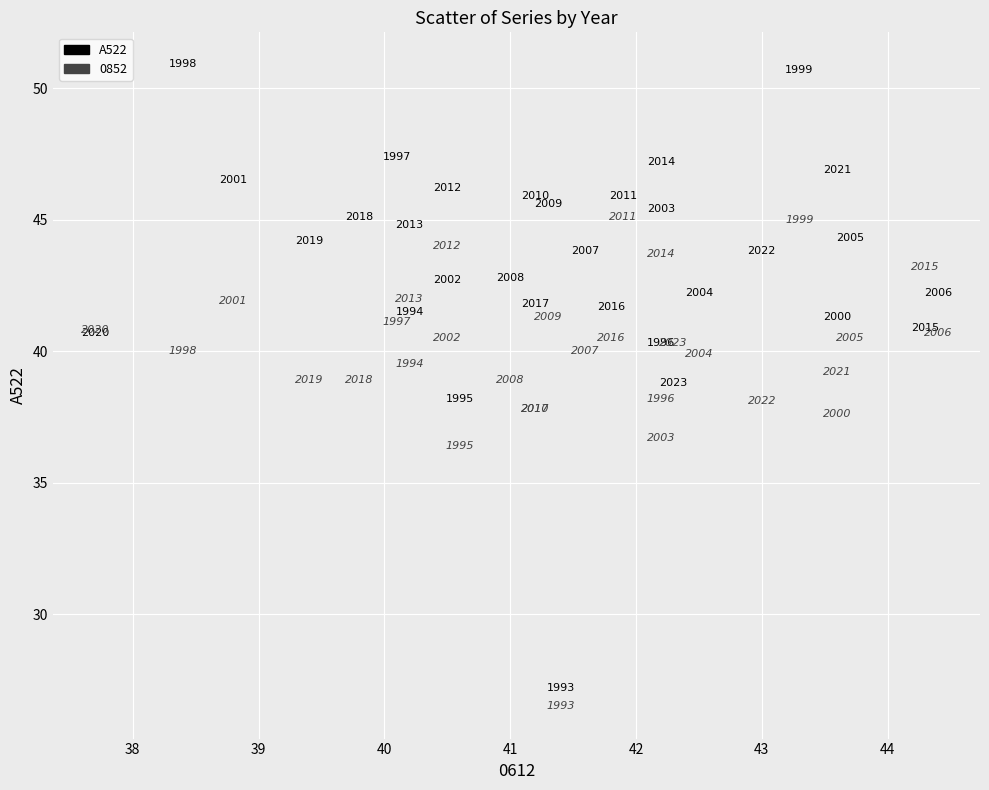

What is the X range (max minus min) for the scatter plot?

6.7